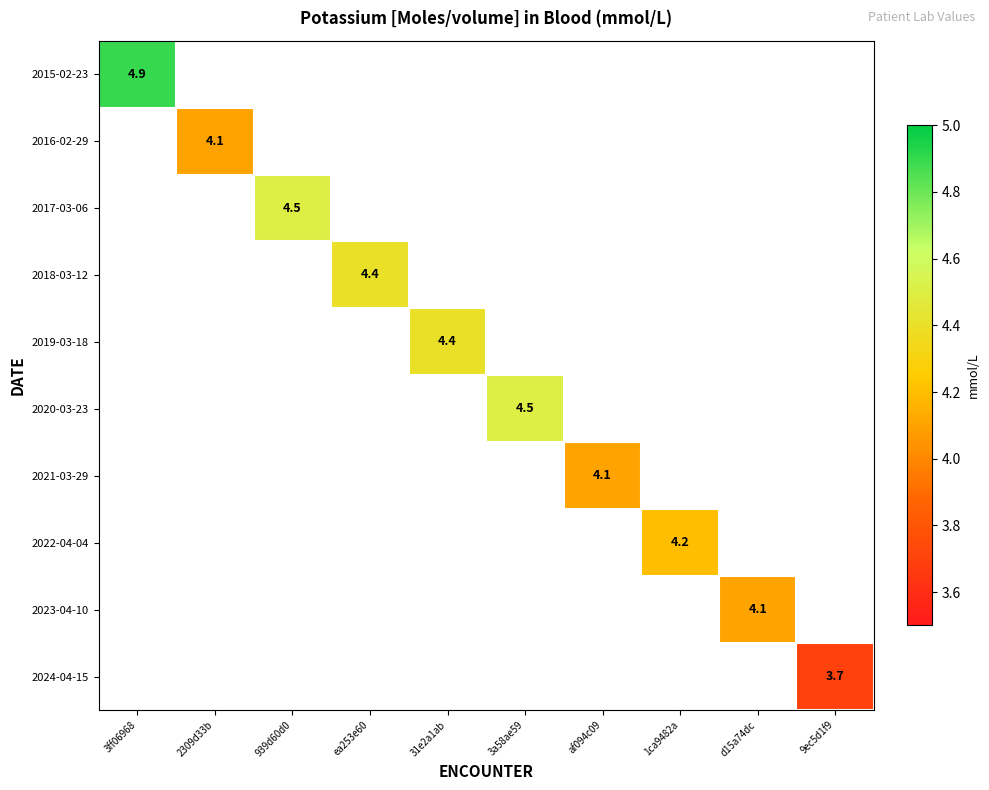

The 2022-04-04 series shows 6.3 at 1ca9482a. True or false?

False